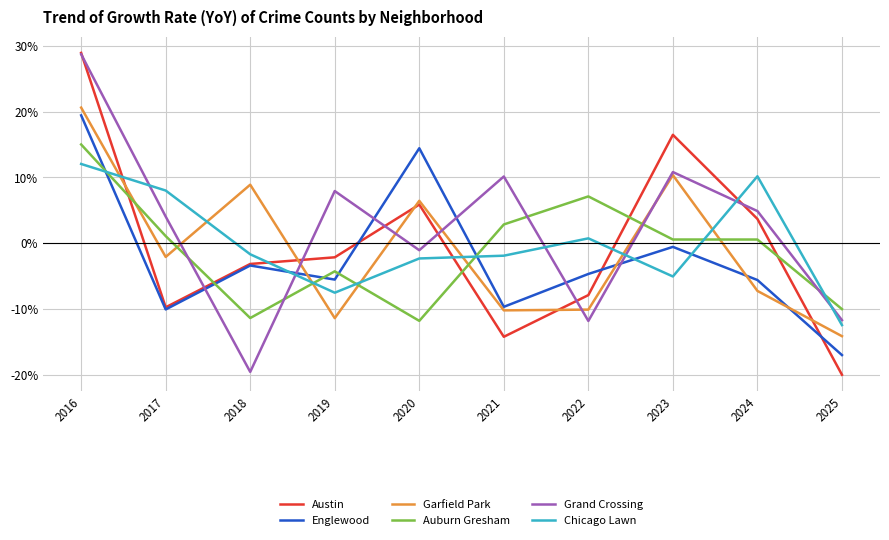

Is this an area chart (filled region under the line)?

No